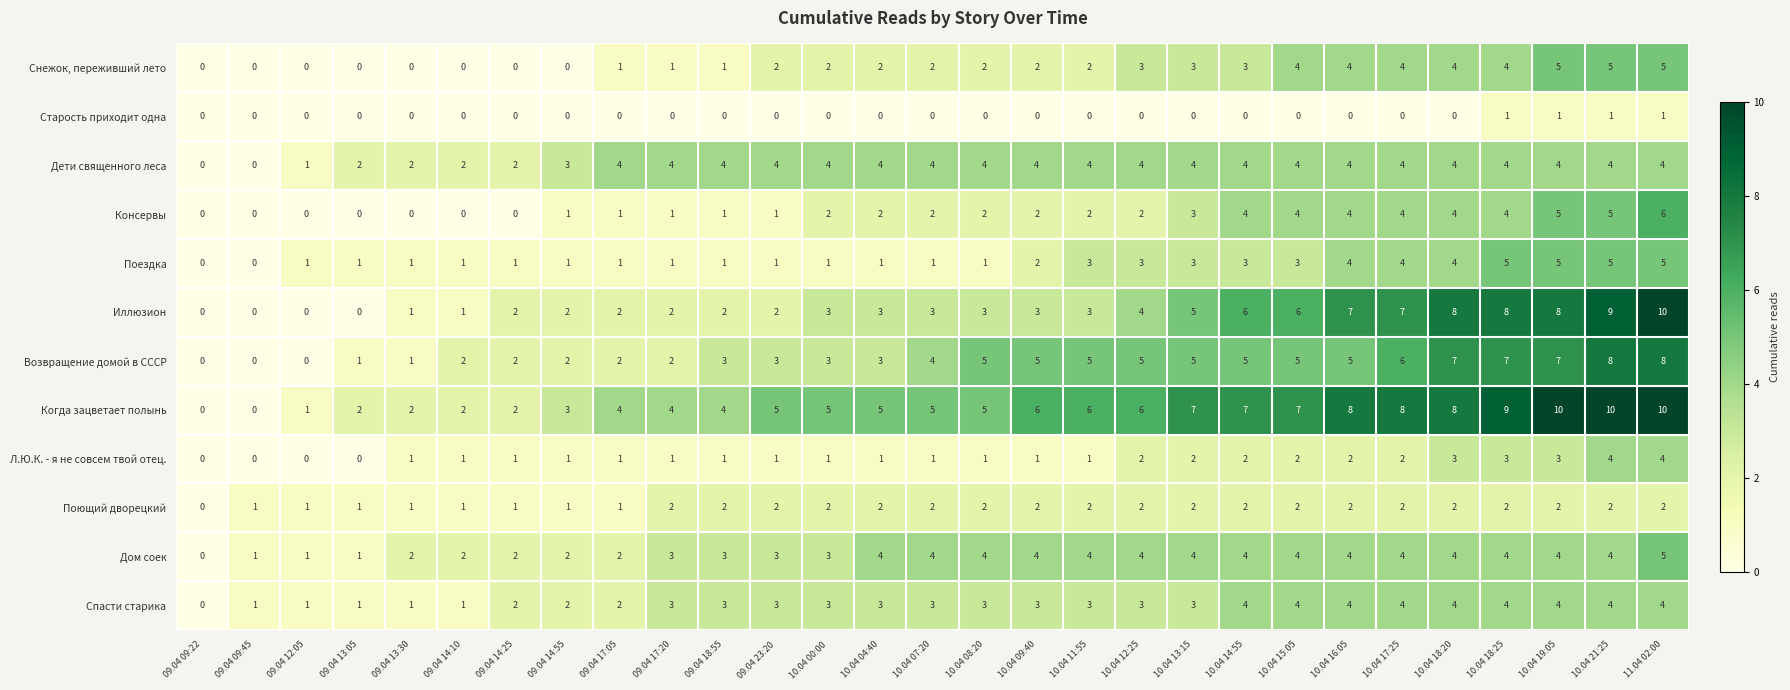

What is the spread (max minus min) of values at 10.04 00:00?

5